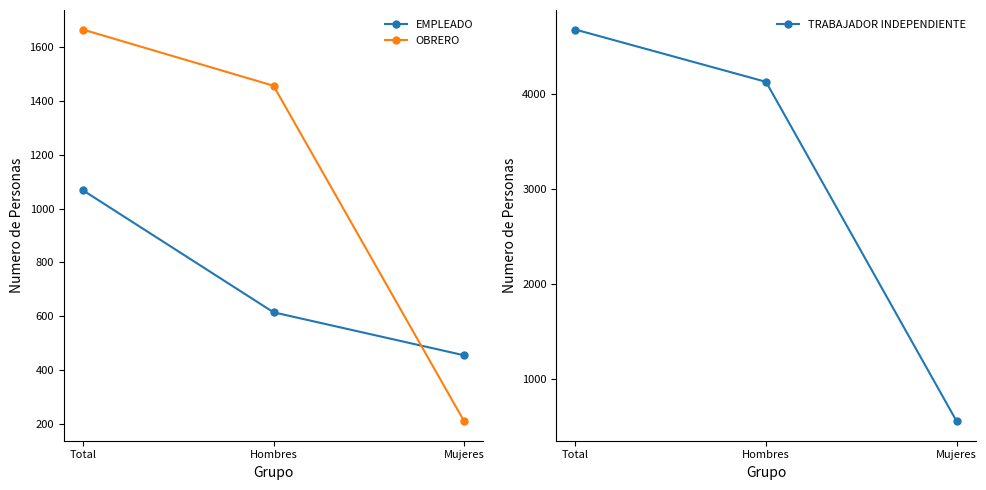

The value of OBRERO at Total is 2428. True or false?

False